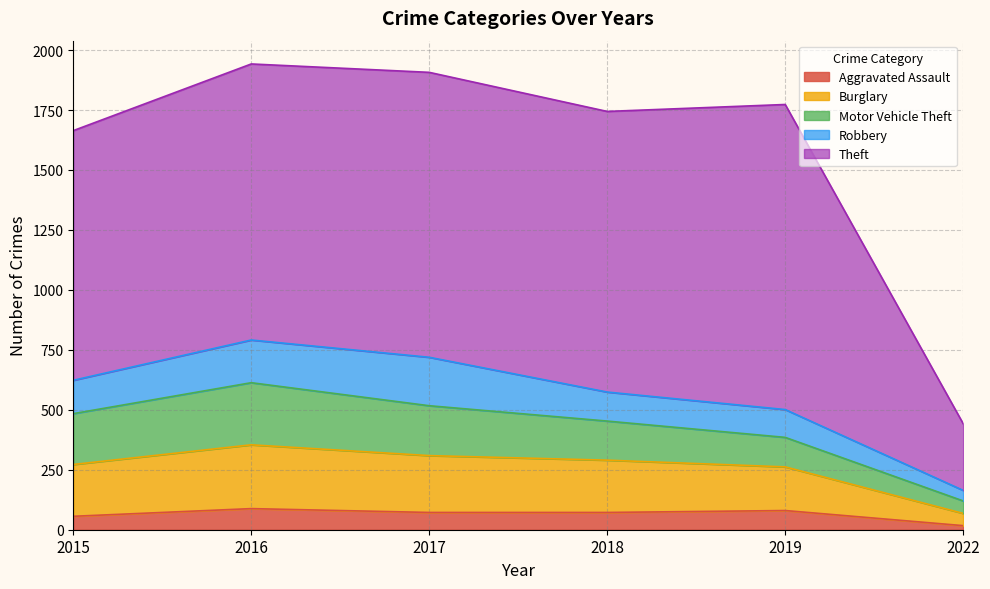

True or false: Motor Vehicle Theft and Theft cross at least once.

False